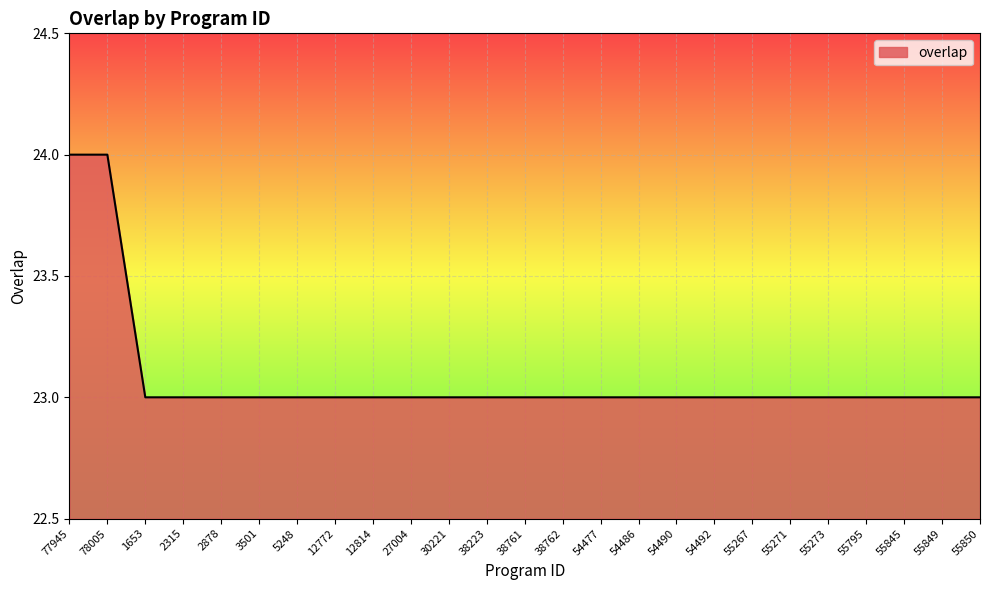

What position from the right is 1653?

23